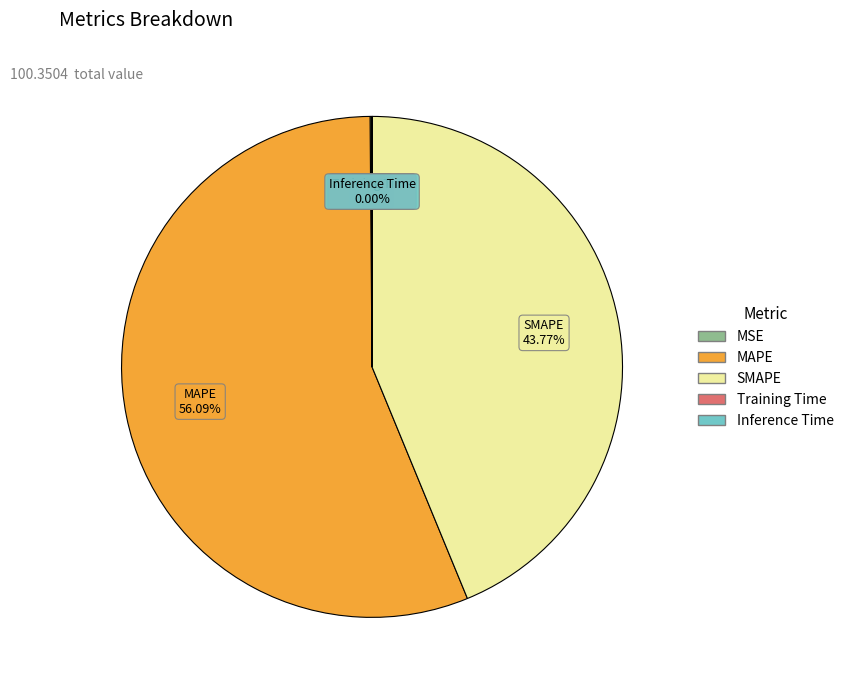

Is there a majority slice in this chart?

Yes